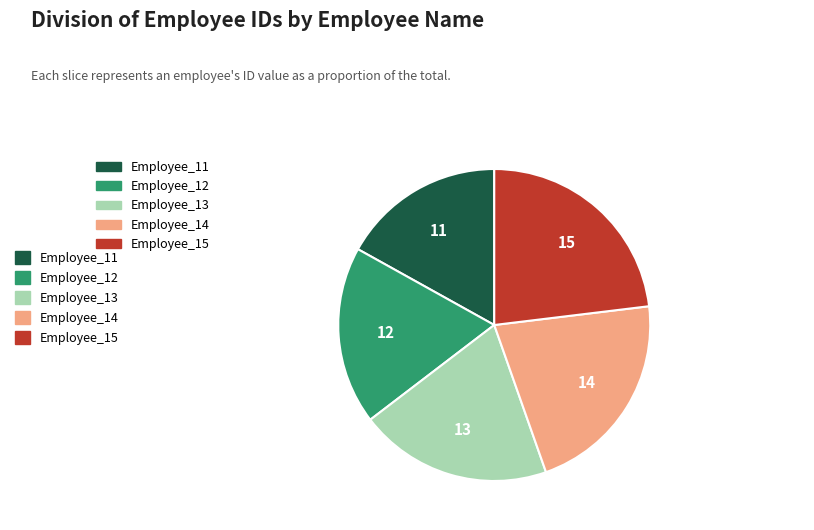

Does any single category account for the majority?

No